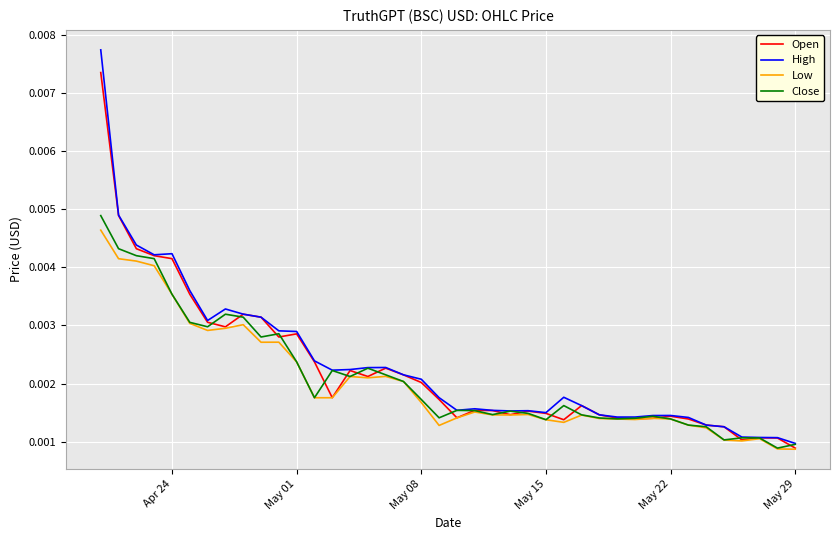

Does the chart display data point markers on the line(s)?

No